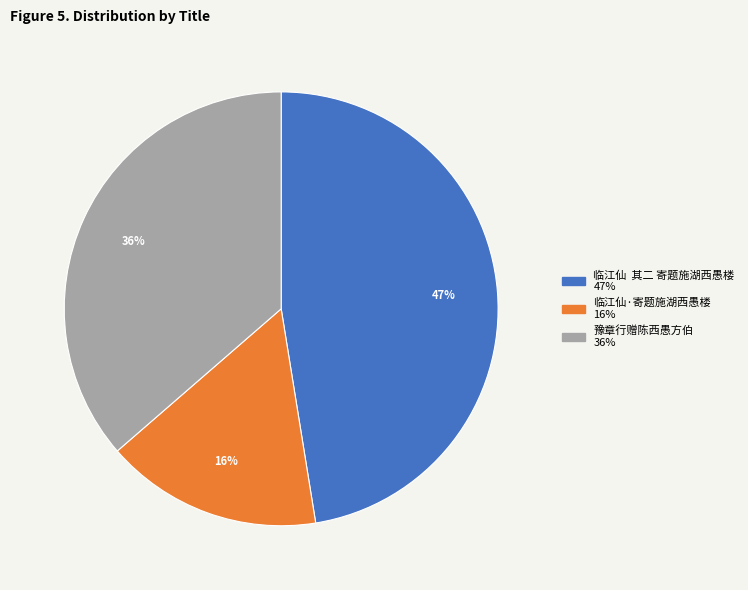

What percentage is the 临江仙·寄题施湖西愚楼 slice, to the nearest percent?

16%